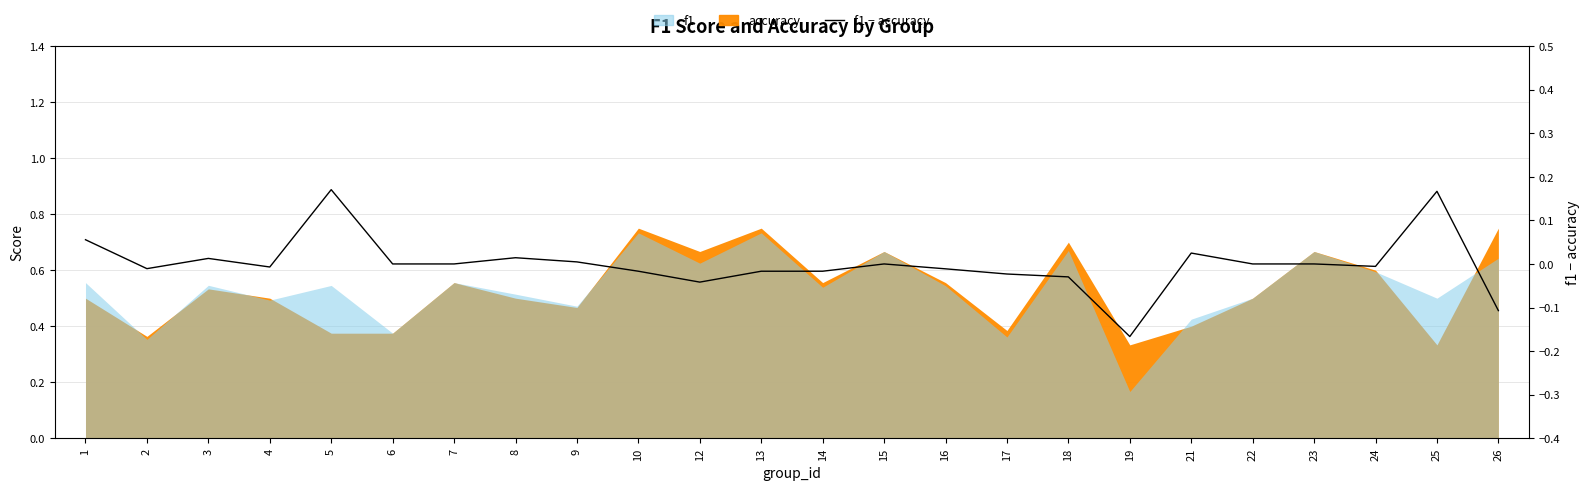

Reading right to left, list all the values displayed in this chart.

-0.1	0.2	-0.0	0.0	0.0	0.0	-0.2	-0.0	-0.0	-0.0	0.0	-0.0	-0.0	-0.0	-0.0	0.0	0.0	0.0	0.0	0.2	-0.0	0.0	-0.0	0.1